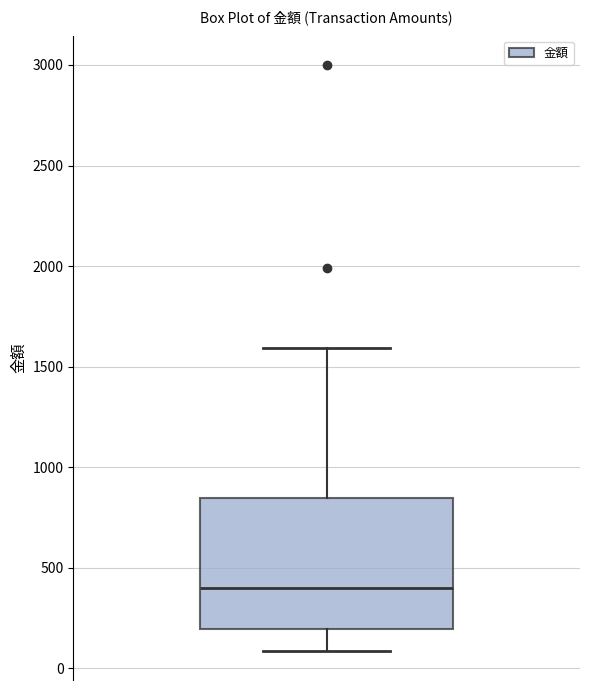

Transcribe this box plot: give where the median line is, the range the box spans, and where the two whiskers end, as read against the y-axis. The values are not printed on the chart, so give them approximately, as read against the axis.

median 400, box 200 to 850, whiskers 100 to 1600